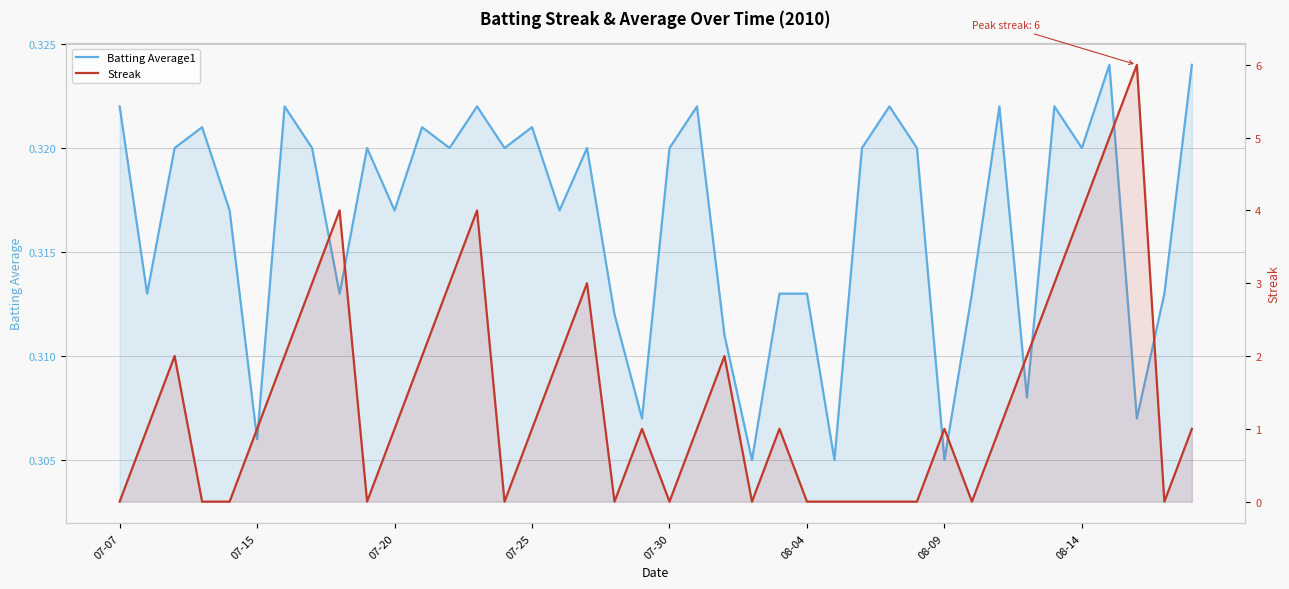

Is it true that Streak equals 1.5 at 21?

False